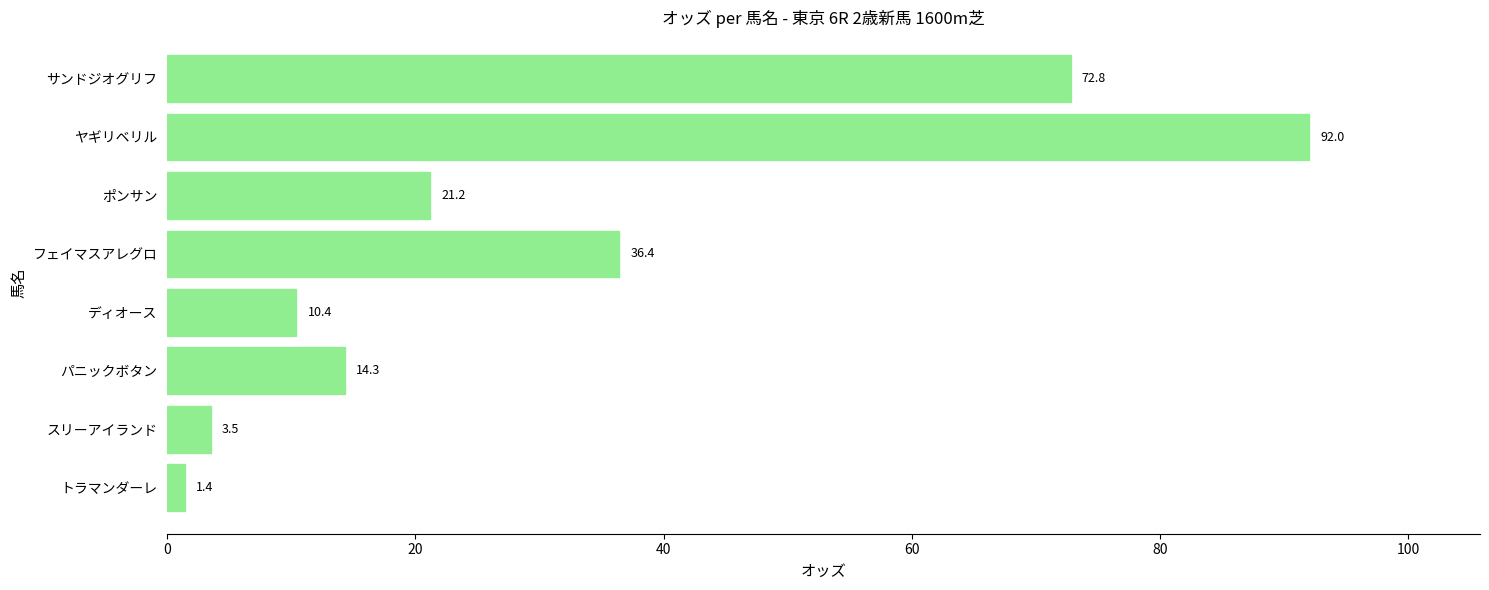

Rank the categories by value from lowest to highest.

トラマンダーレ, スリーアイランド, ディオース, パニックボタン, ポンサン, フェイマスアレグロ, サンドジオグリフ, ヤギリベリル